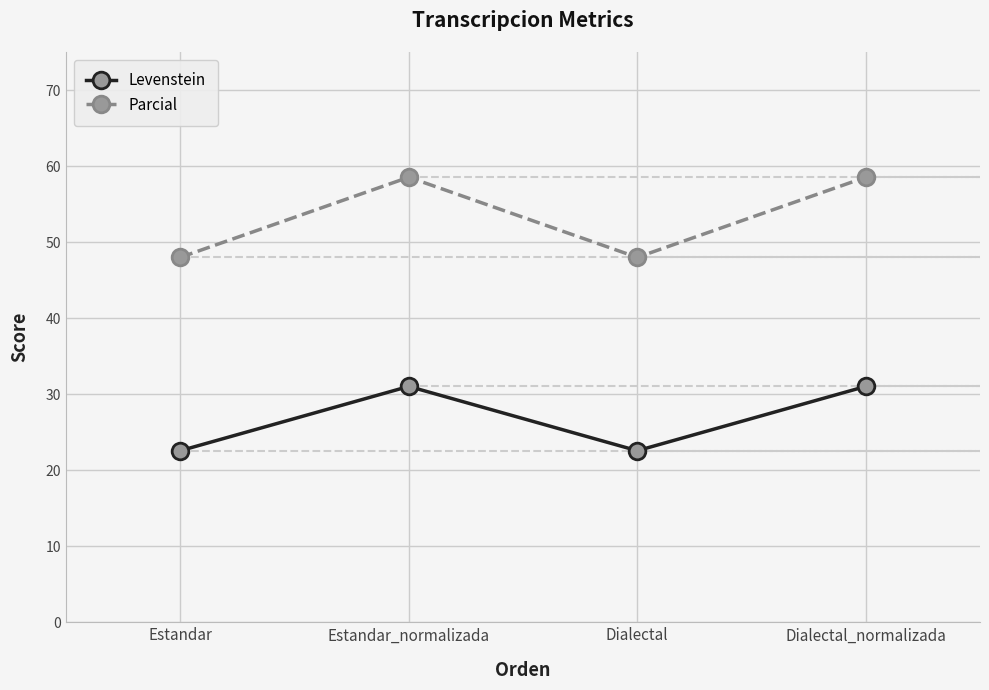

What position from the left is Dialectal?

3